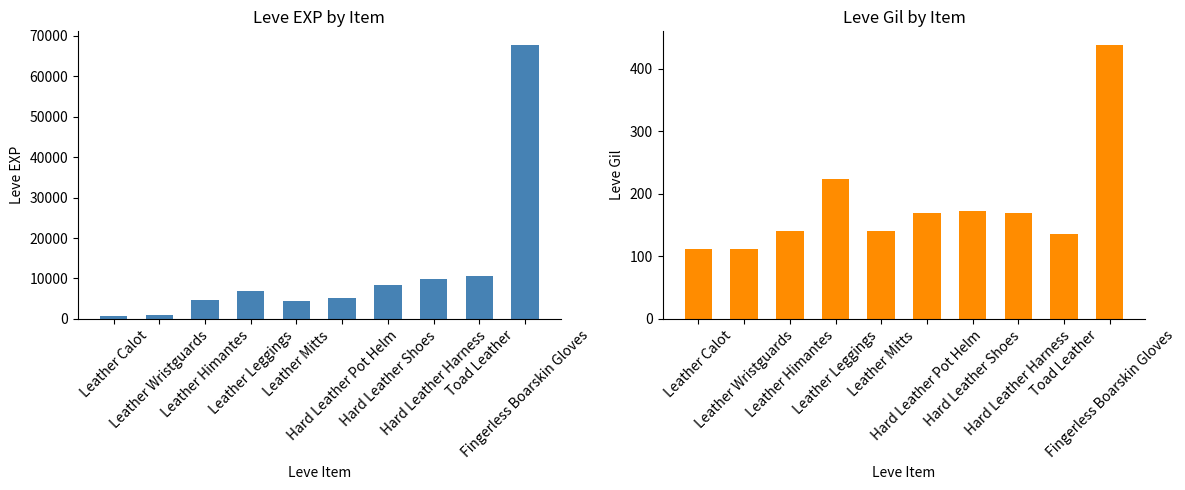

At which label is Leve EXP closest to 34180?

Toad Leather